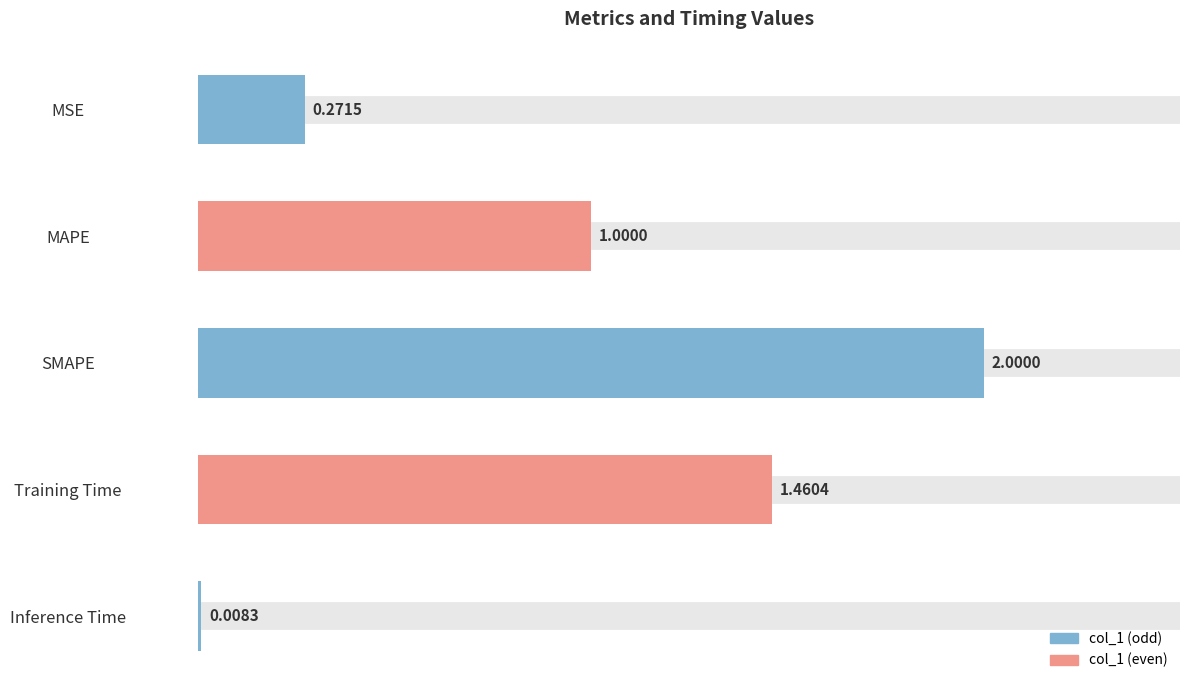

List the labels in order of value, smallest first.

Inference Time, MSE, MAPE, Training Time, SMAPE